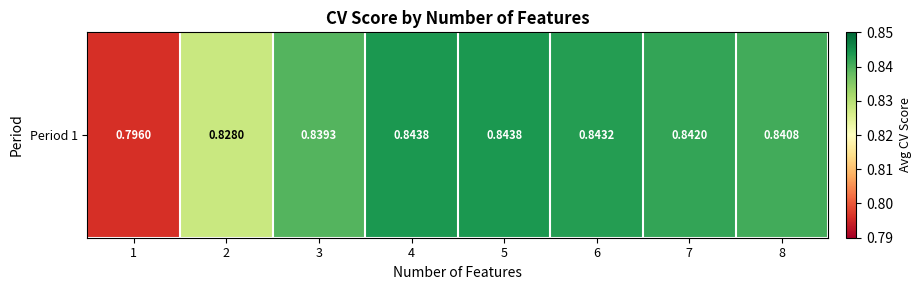

List the labels in order of value, largest first.

5, 4, 6, 7, 8, 3, 2, 1